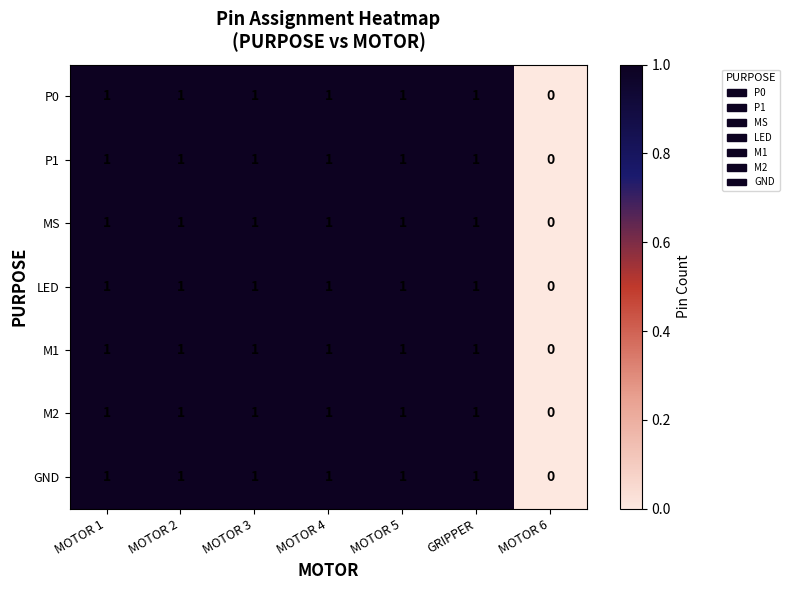

How many categories are shown in the chart?

7